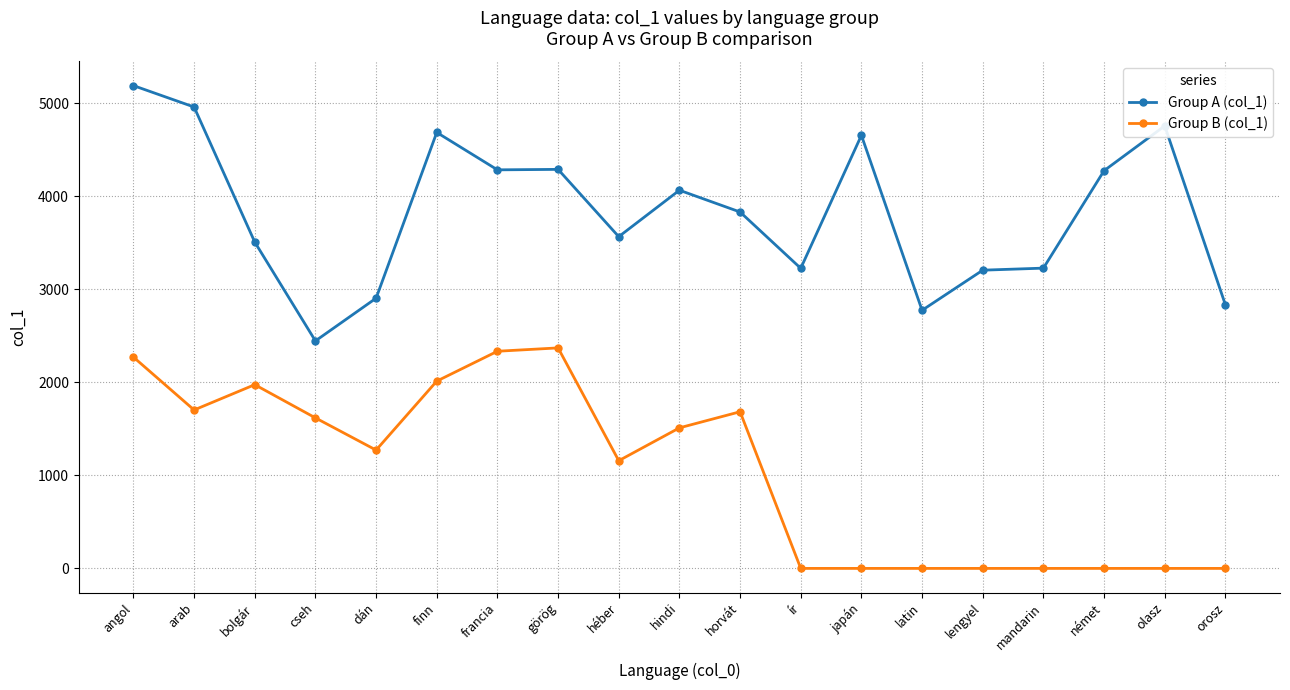

Rank the series by their maximum value, from lowest to highest.

Group B (col_1), Group A (col_1)